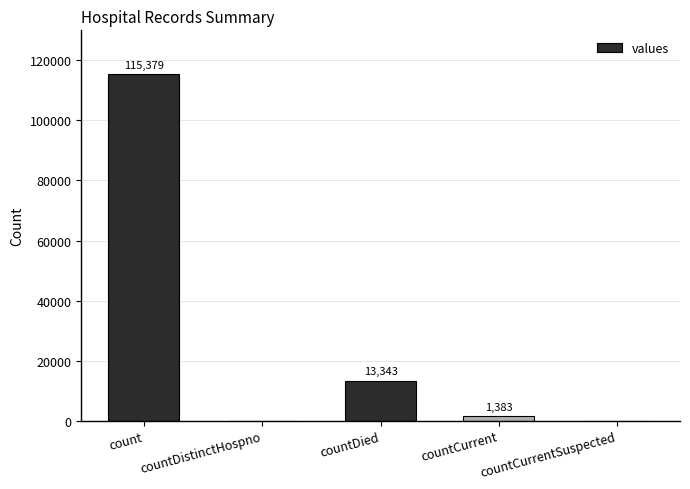

What is the change in value from count to countCurrent?

-113996